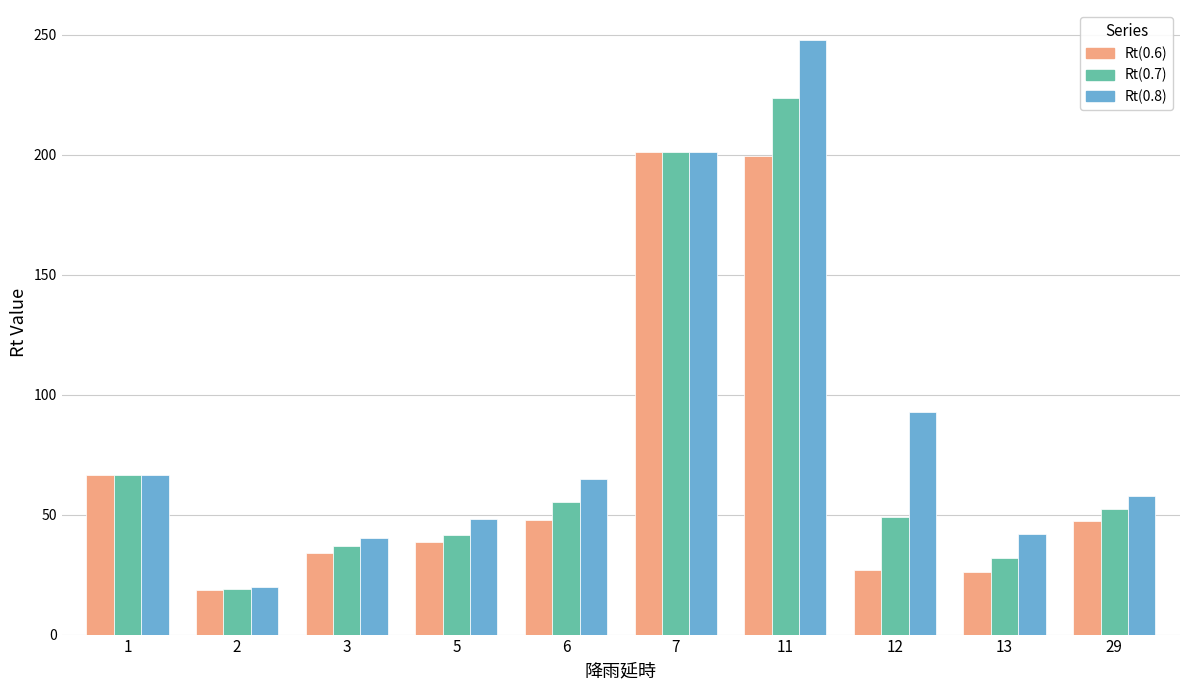

True or false: Rt(0.6) has a value of 201.0 at 7.

True